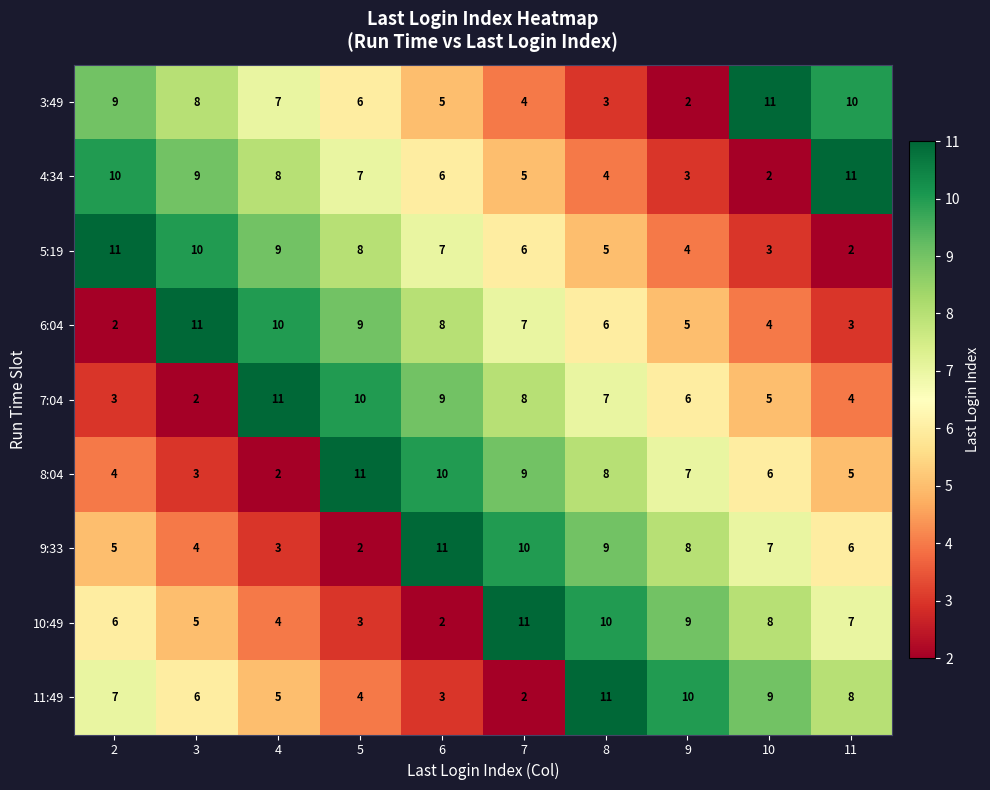

Is it true that 10:49 equals 6 at 2?

True